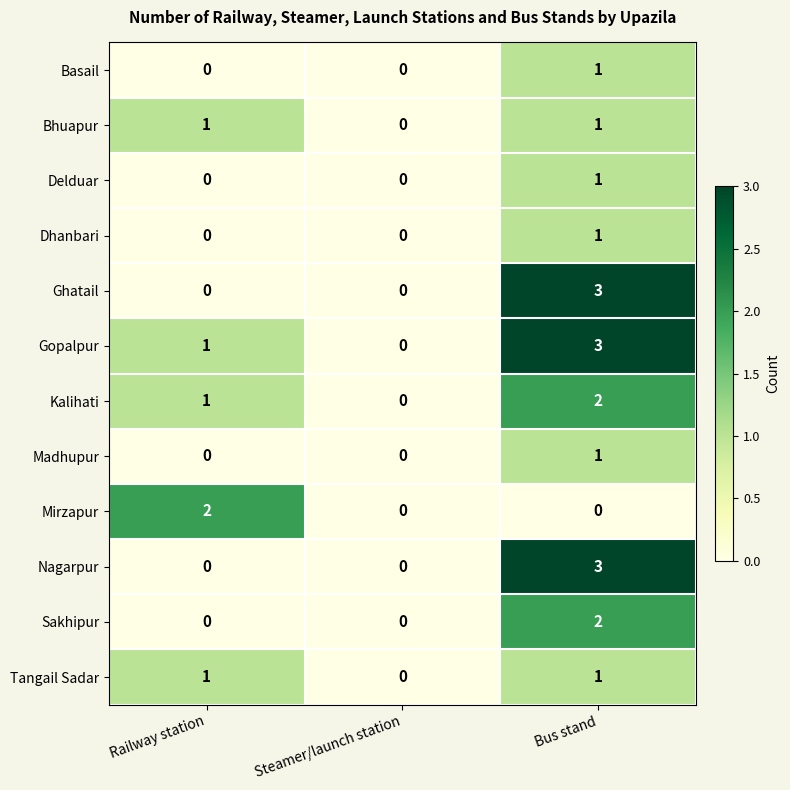

What is the sum of all Nagarpur values?

3